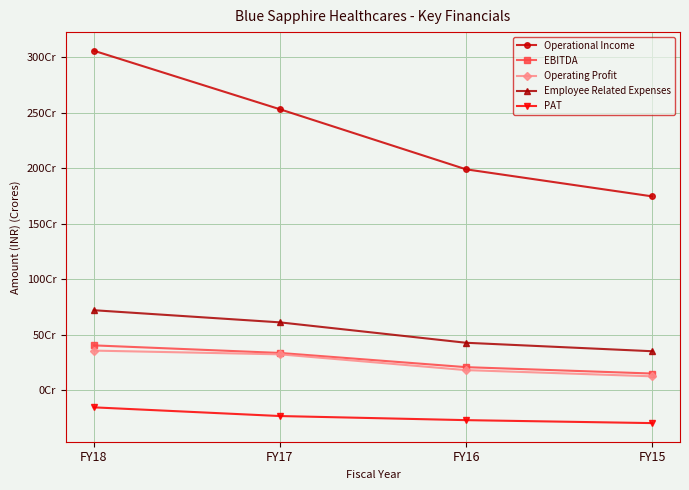

Reading right to left, extract all data points from this chart.

Operational Income: FY15=1745155000	FY16=1988775000	FY17=2529551000	FY18=3056653000
EBITDA: FY15=149680000	FY16=207184000	FY17=335080000	FY18=403236000
Operating Profit: FY15=124689000	FY16=180488000	FY17=322619000	FY18=356172000
Employee Related Expenses: FY15=350588000	FY16=426795000	FY17=610488000	FY18=719875000
PAT: FY15=-296684000	FY16=-269970000	FY17=-233040000	FY18=-154791000